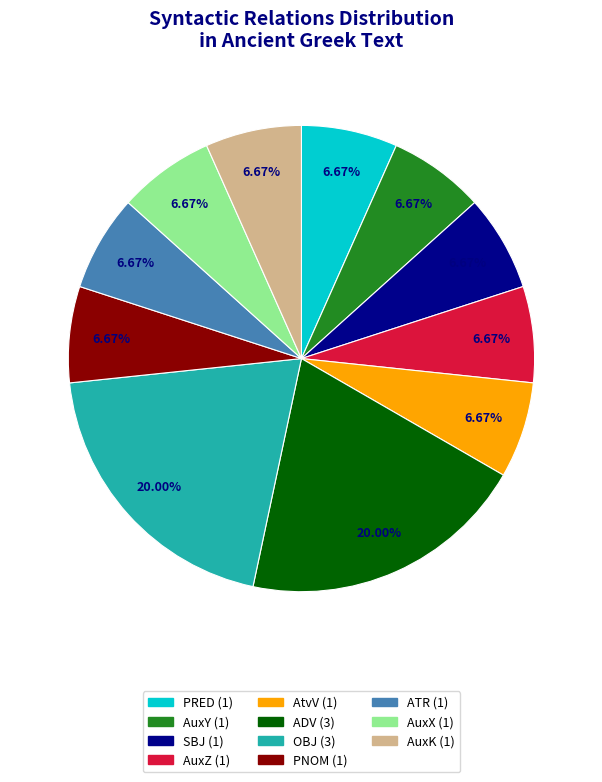

To the nearest percent, what is the combined percentage of AuxY and SBJ?

13%